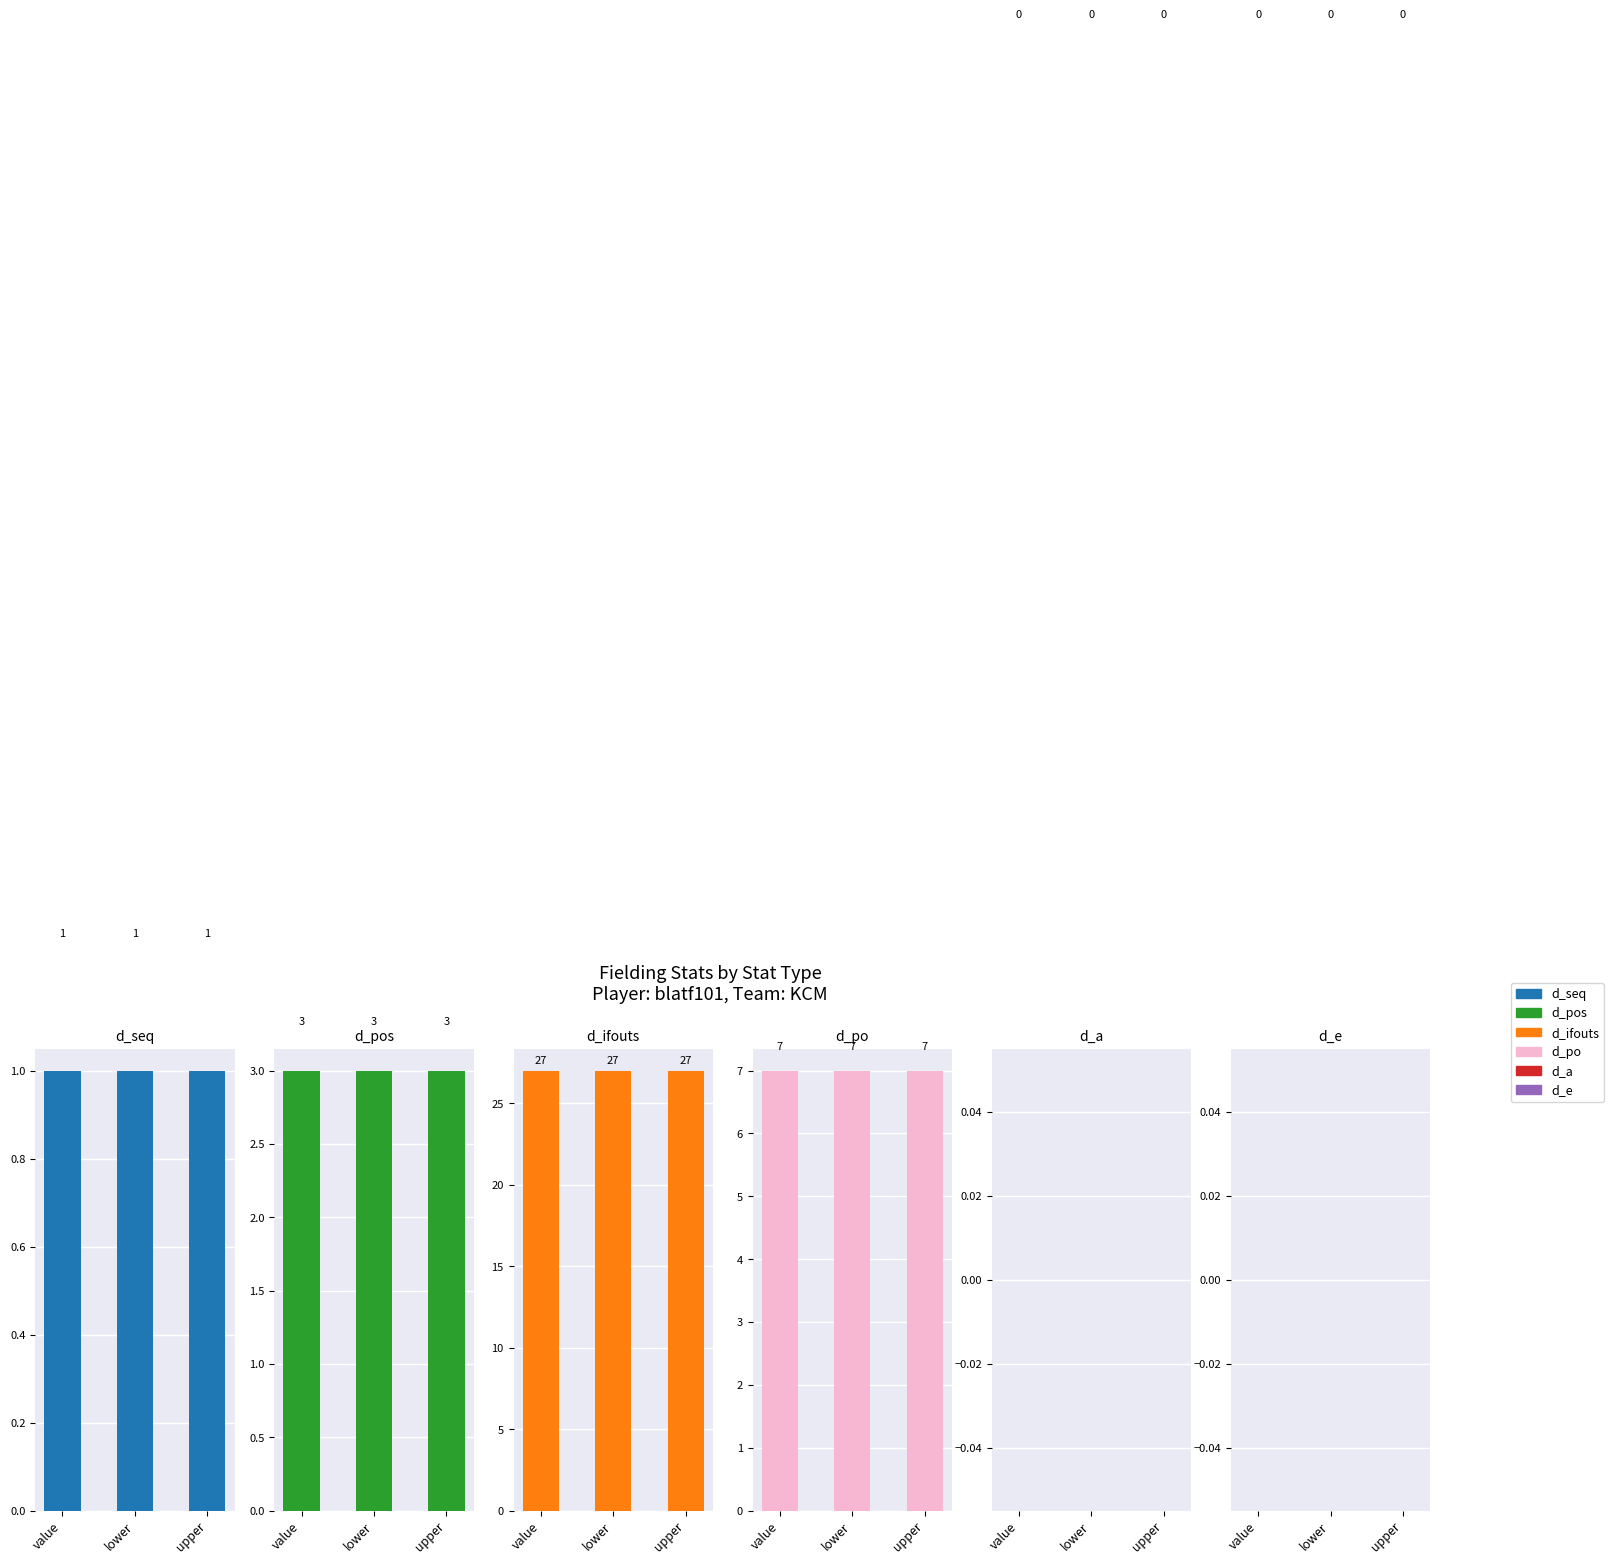

Between value and upper, which series saw the biggest shift?

d_seq